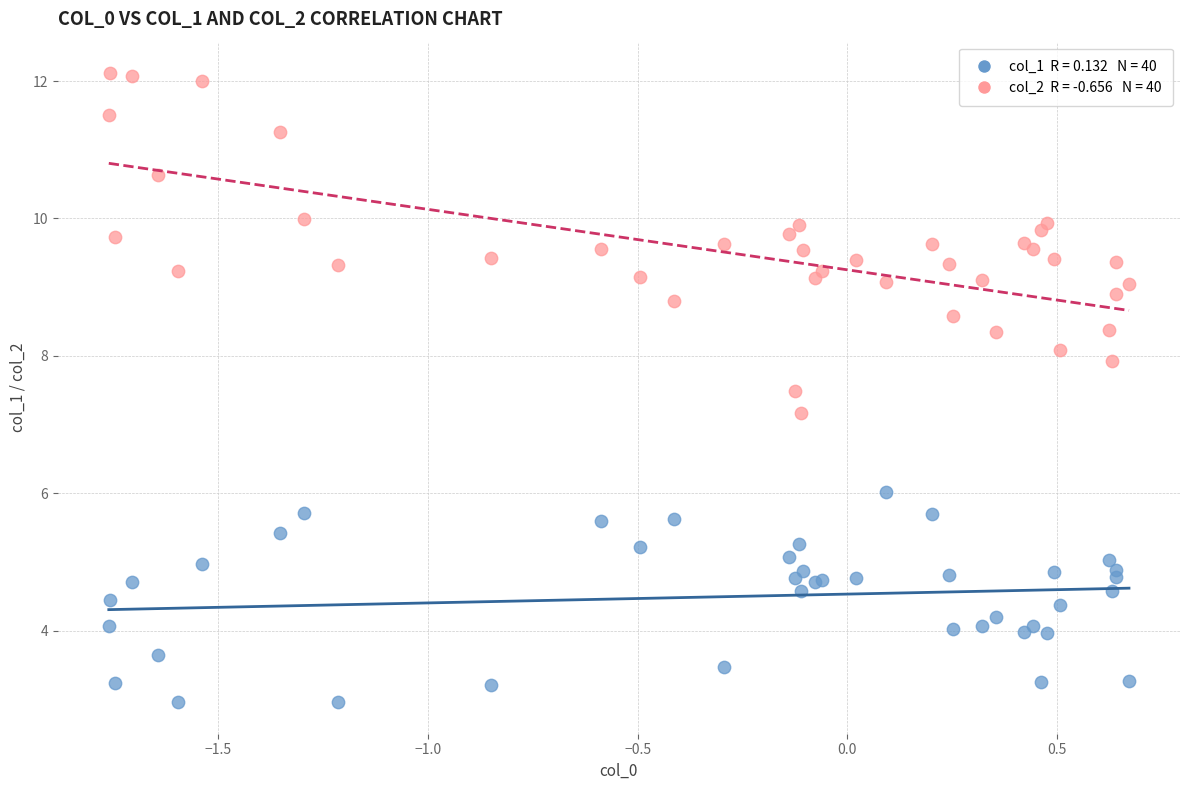

Across all series, what Y value is closest to 7?

7.2